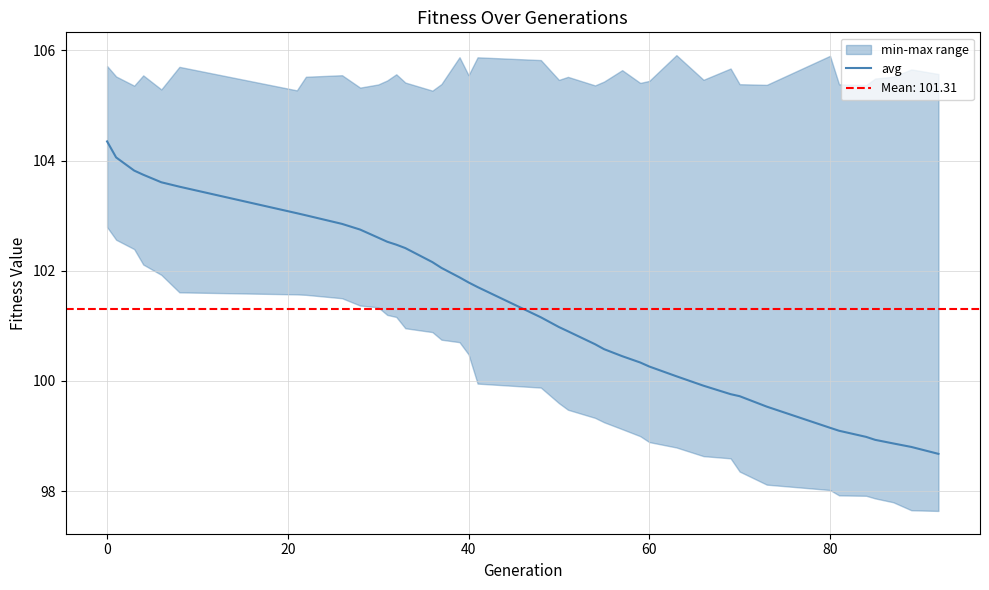

What is the sum of all values?

3951.2